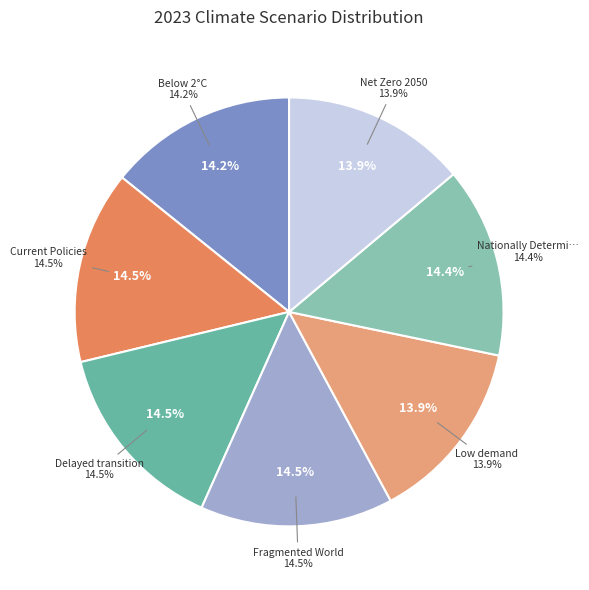

Does Net Zero 2050 represent more than half of the total?

No